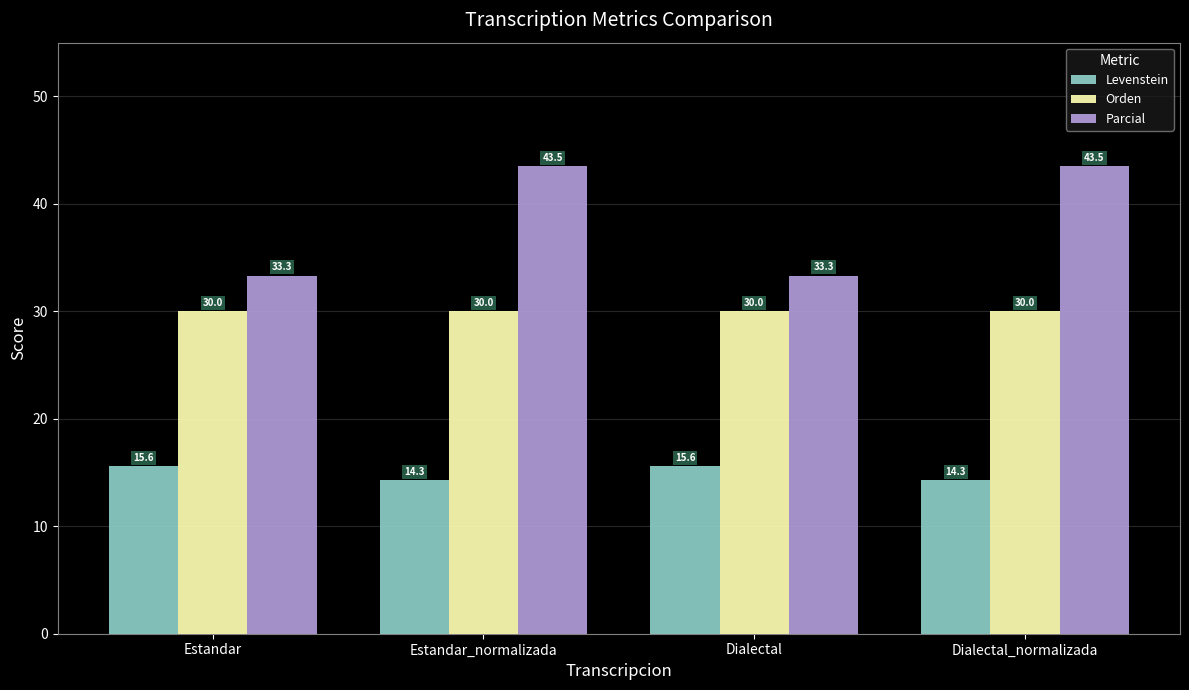

How many groups of bars are there?

4